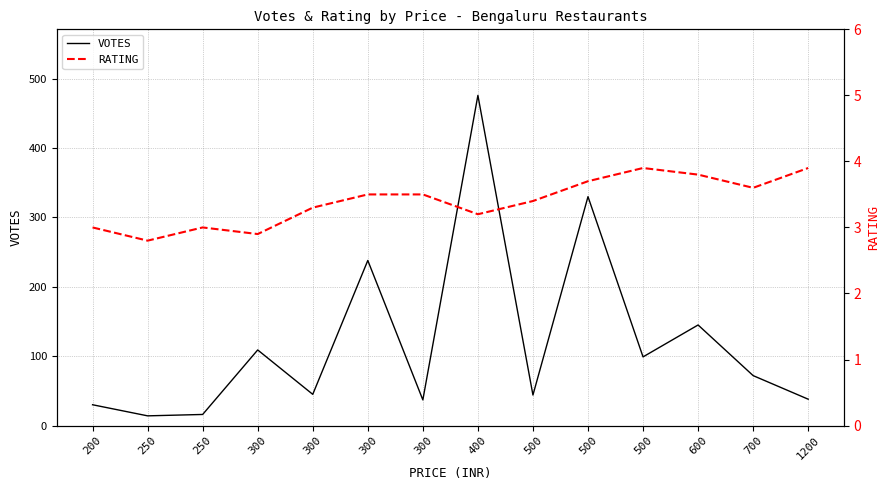

At which category does RATING reach its first local peak?

250